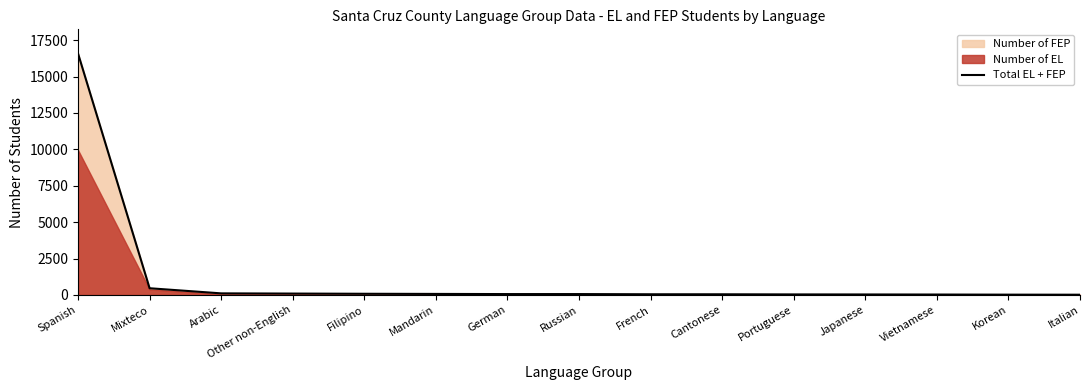

At which label does the data first exceed 63?

Spanish